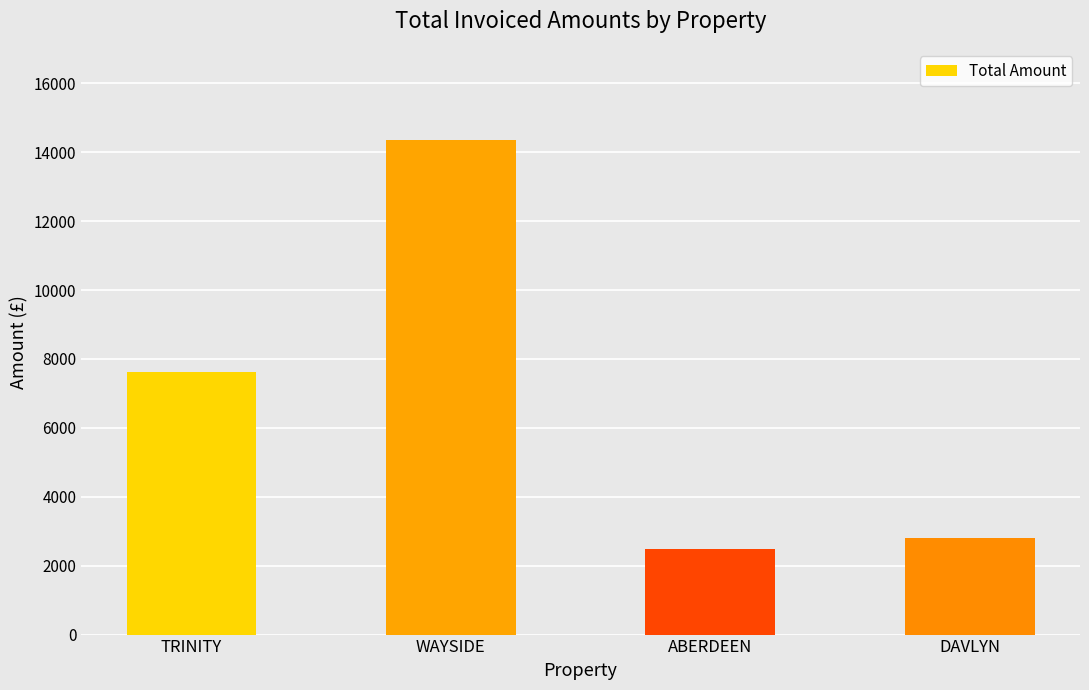

Approximately how many times larger is the value at TRINITY compared to ABERDEEN?

3.1